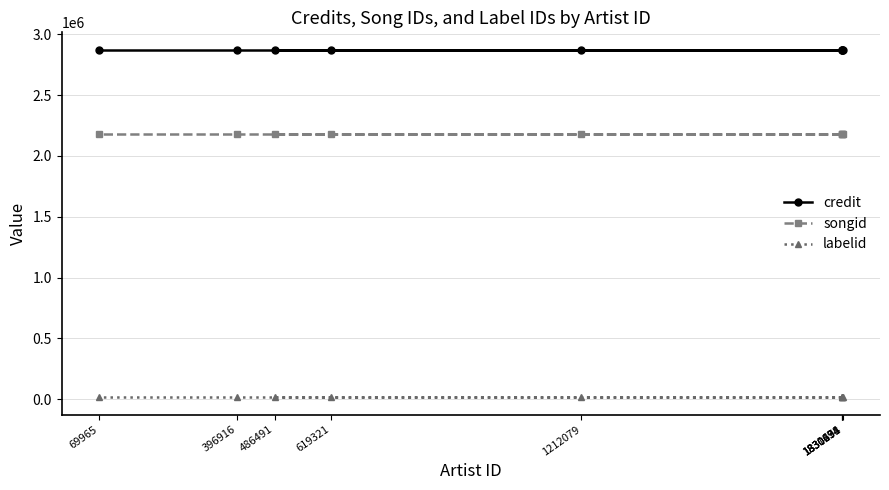

At which label does credit reach its minimum?

486491